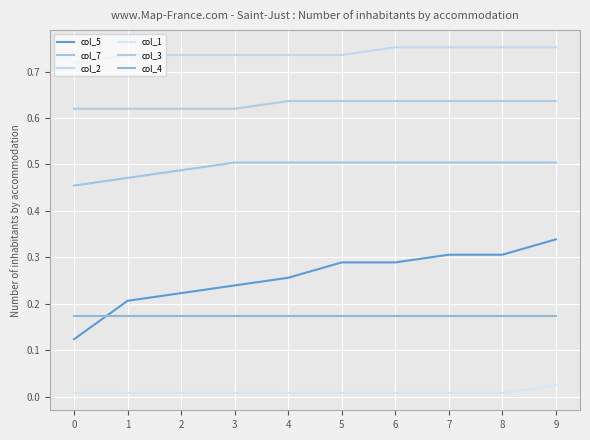

What is the difference between the highest and lowest values at 6?

0.7